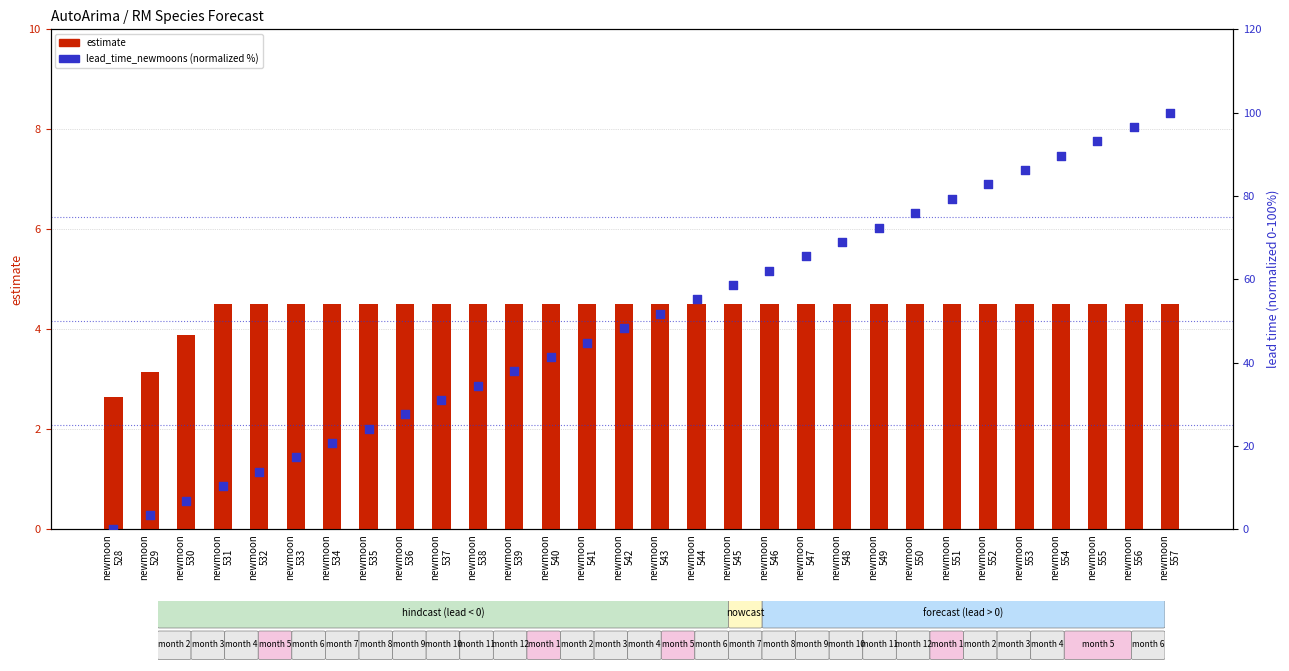

Which series reaches the minimum Y coordinate?

lead_time_newmoons